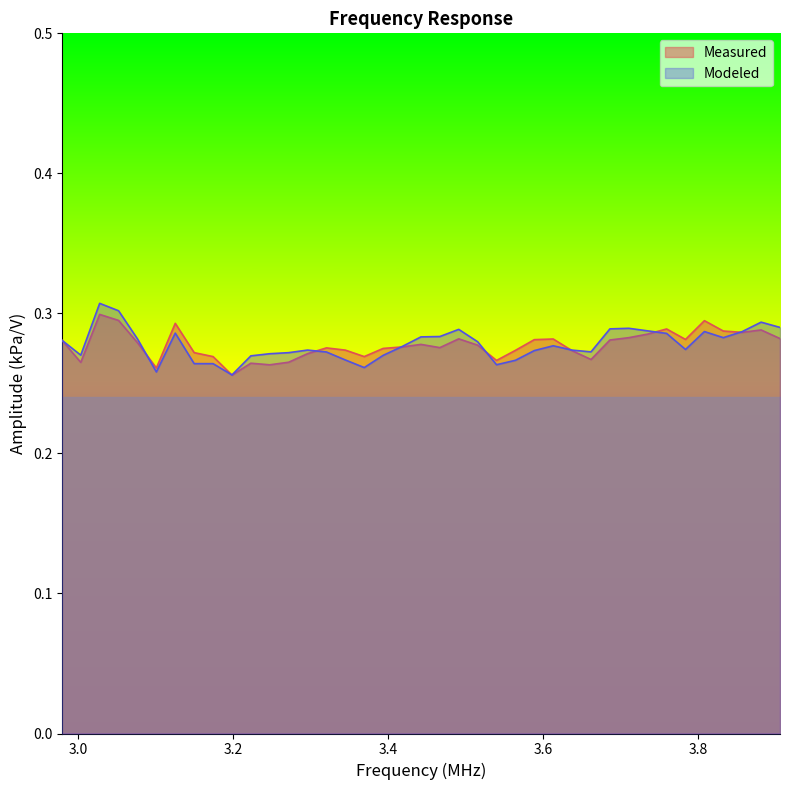

At which category does the data reach its first local valley?

3.00293